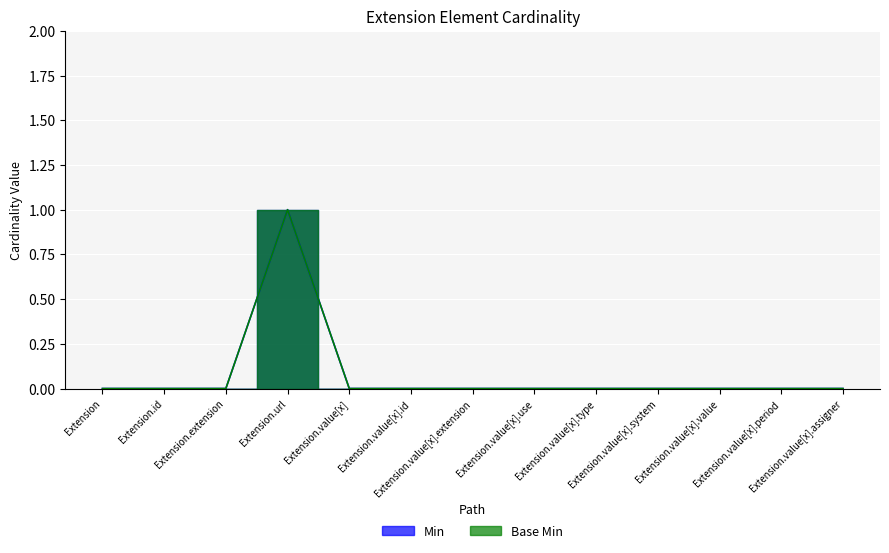

Between Extension.value[x] and Extension.value[x].type, which series saw the biggest shift?

Min